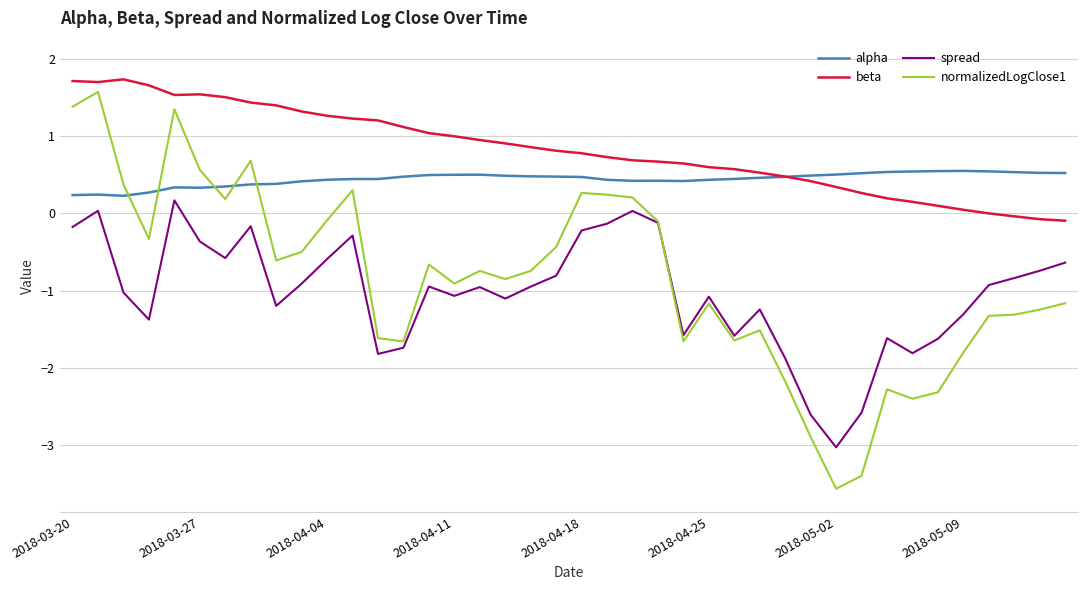

What is the maximum value for normalizedLogClose1?

1.6